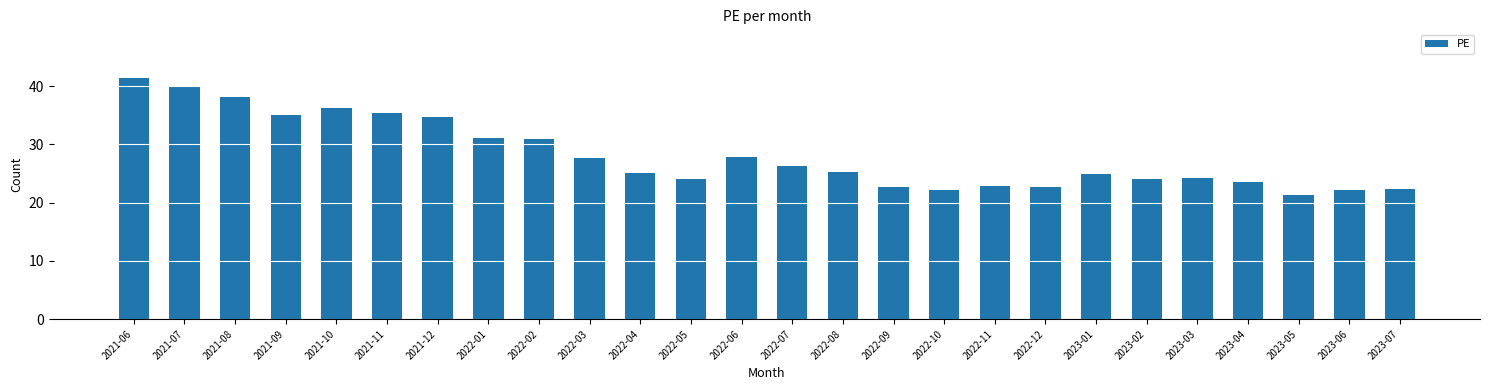

Read the value at 2022-05.

24.1